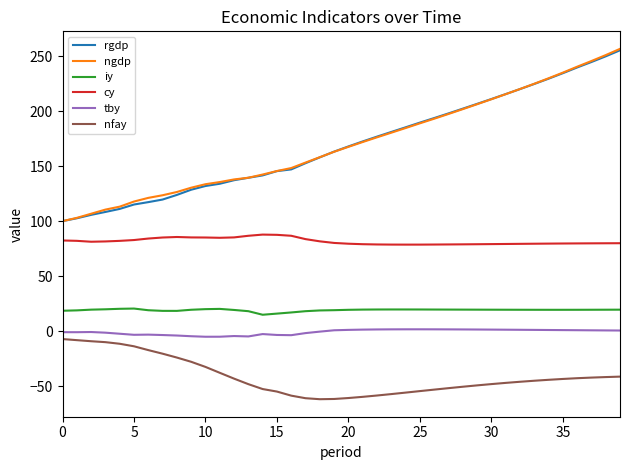

True or false: tby and iy cross at least once.

False